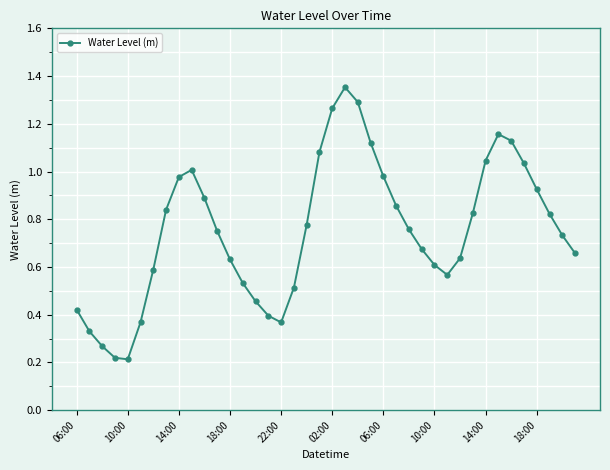

How many points are higher than both their immediate neighbors (excluding endpoints)?

3